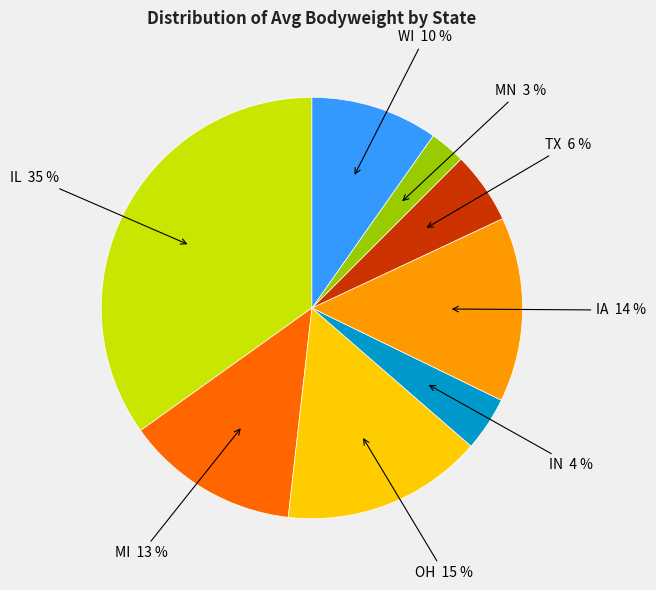

To the nearest percent, what is the average slice percentage?

12%